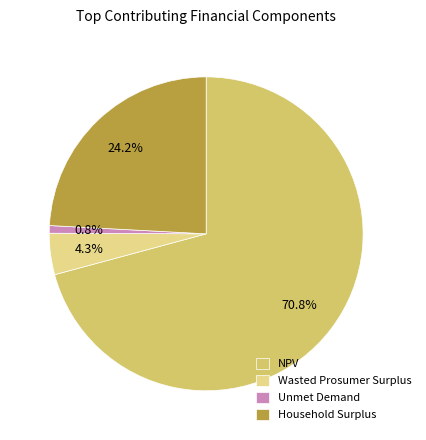

Between Unmet Demand and Wasted Prosumer Surplus, which is larger?

Wasted Prosumer Surplus